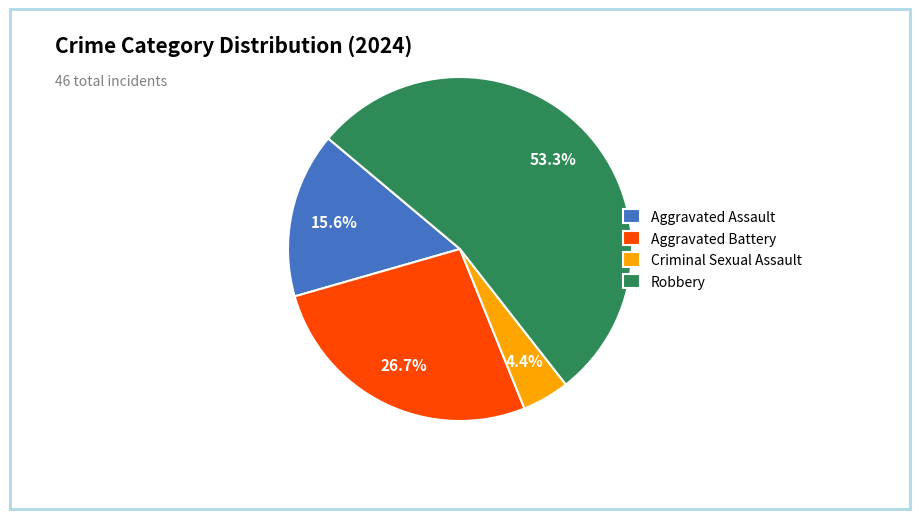

Is it true that Aggravated Assault is 10% of the pie?

False